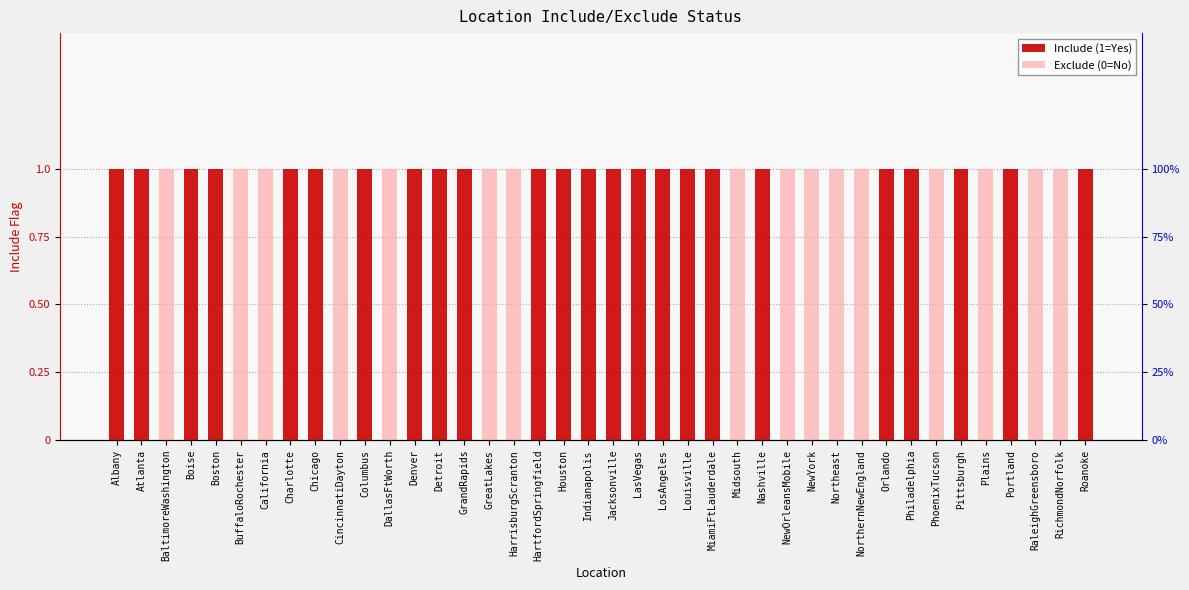

The Include (1=Yes) series shows 0 at Indianapolis. True or false?

False